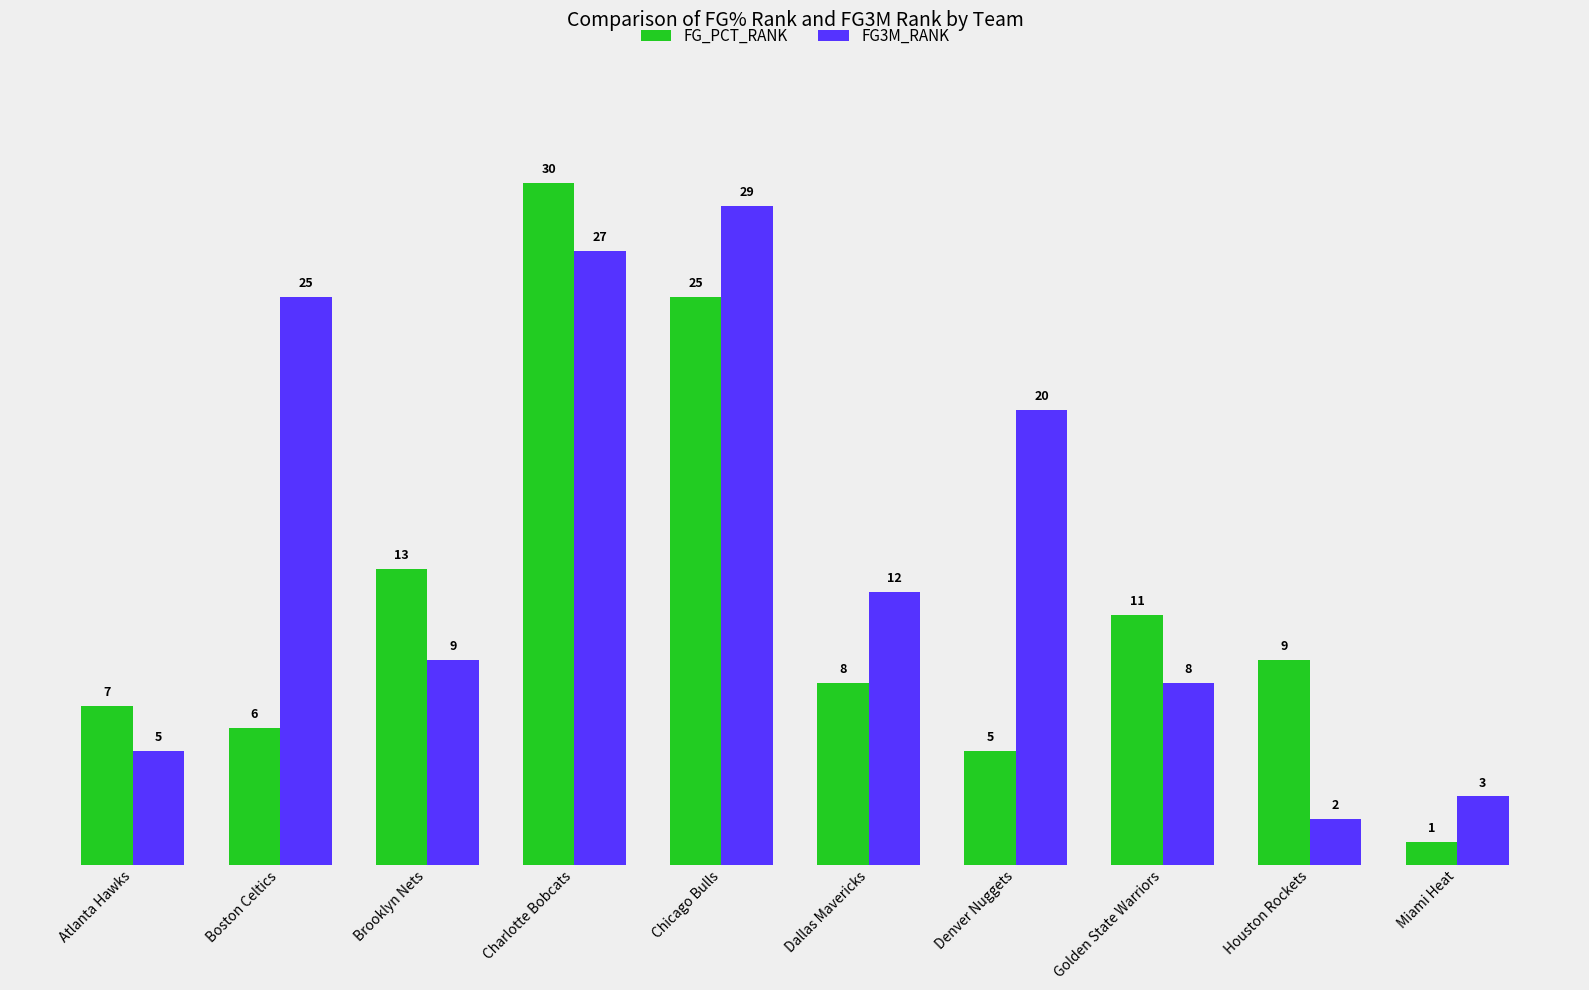

What is the spread (max minus min) of values at Dallas Mavericks?

4